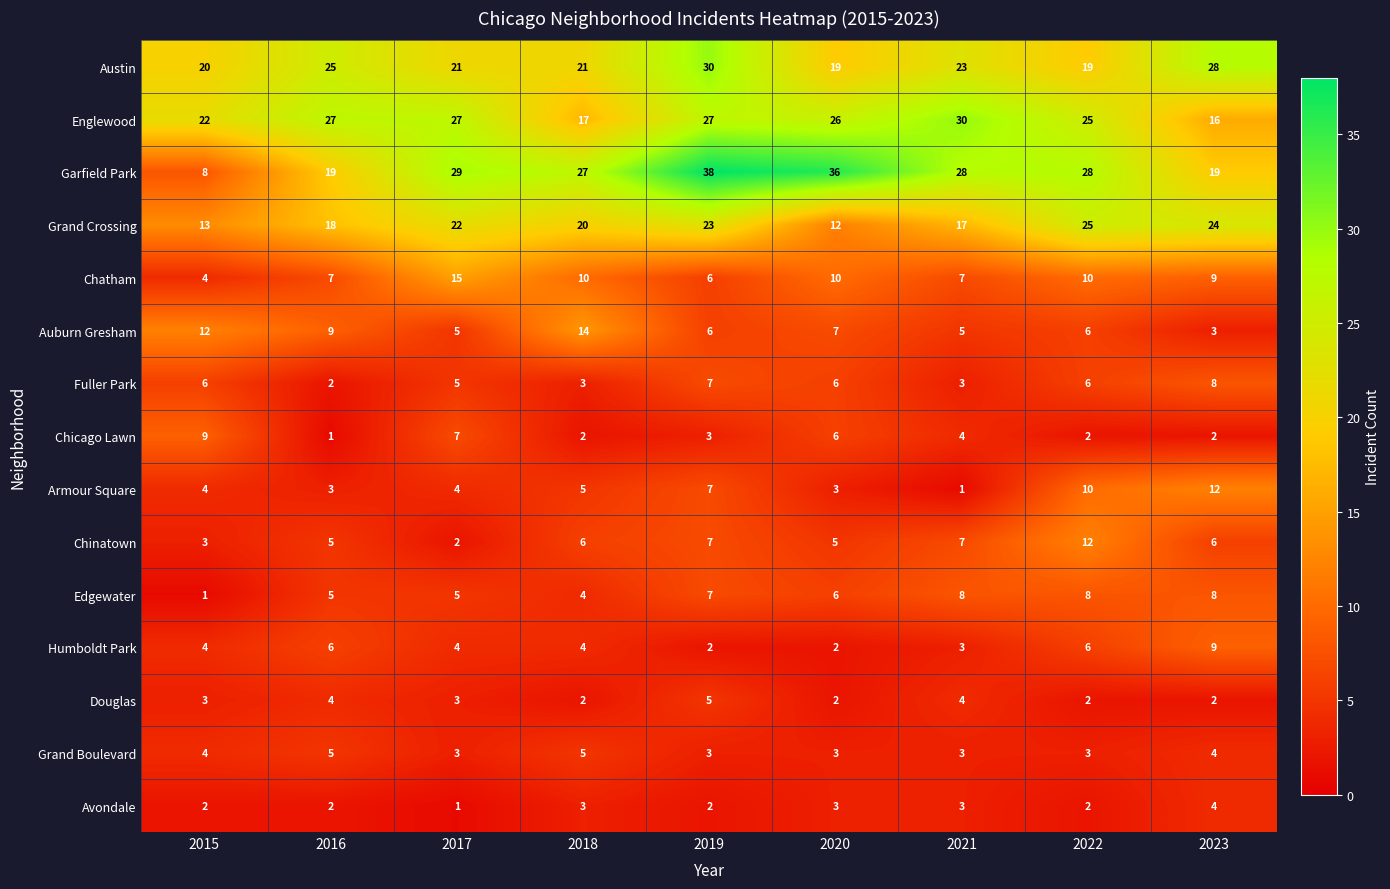

Is it true that Englewood equals 44 at 2016?

False